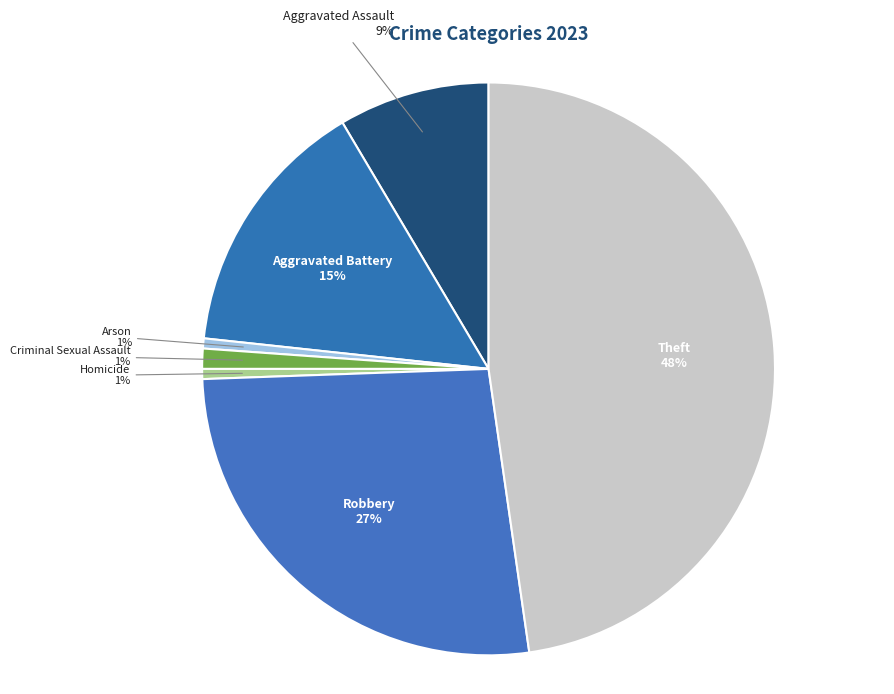

True or false: Robbery accounts for 27% of the total.

True